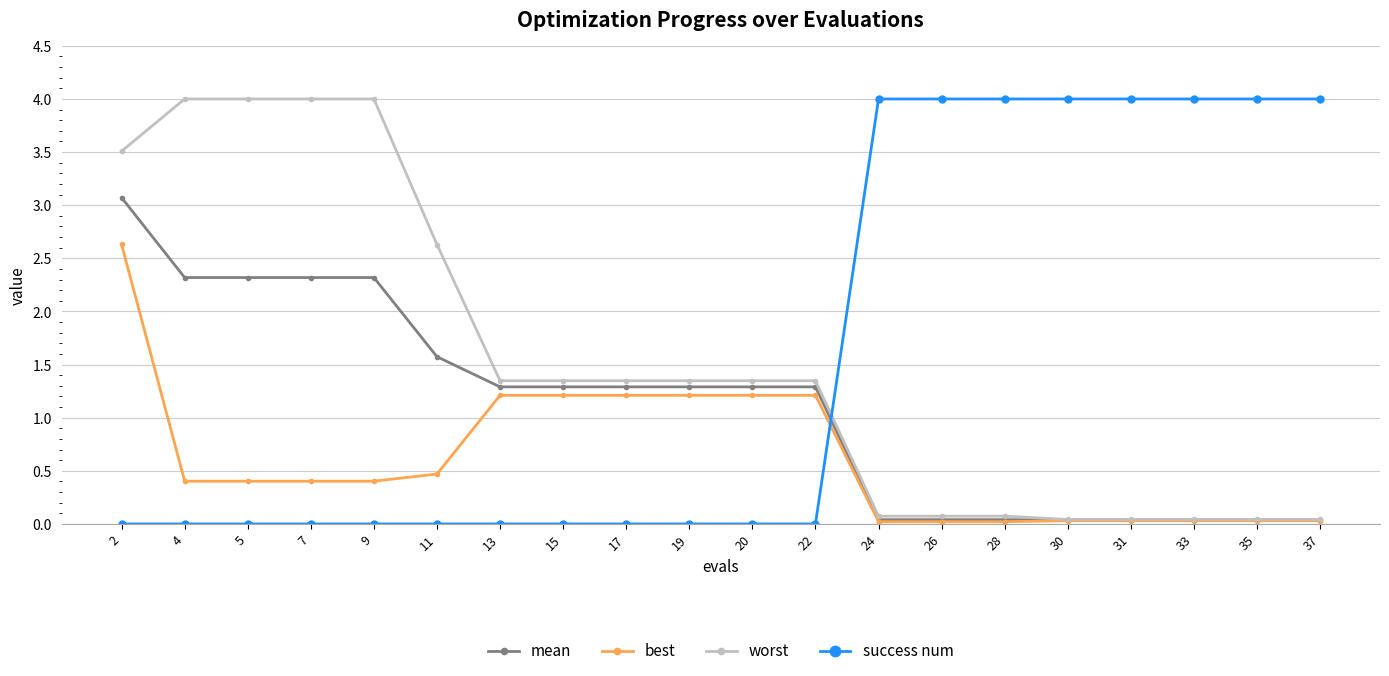

What is the approximate value of best at 2?

2.6